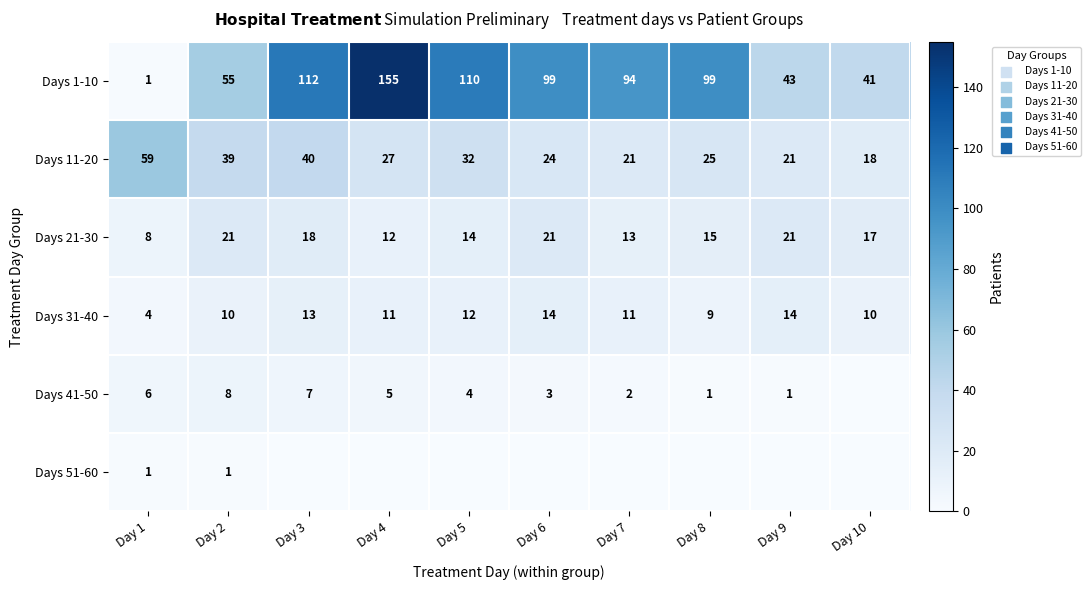

What is the spread (max minus min) of values at Day 1?

58